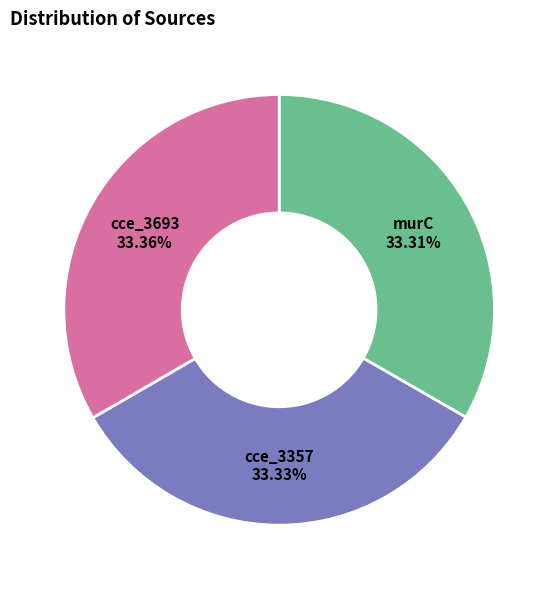

Do murC and cce_3357 together represent more than half of the pie?

Yes